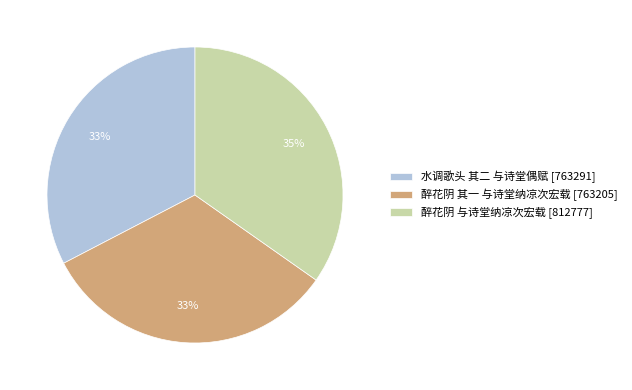

To the nearest percent, what is the difference between the largest and smallest slice percentages?

2%